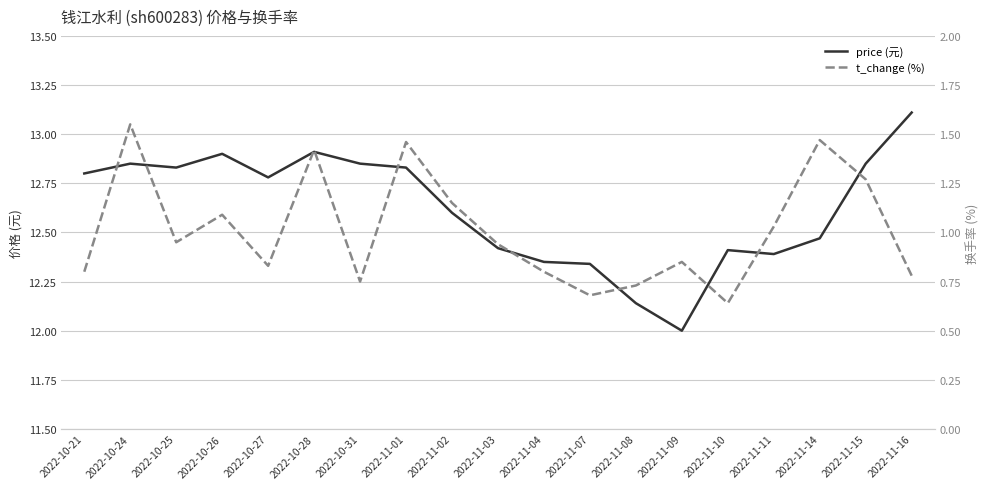

True or false: t_change (%) and price (元) intersect in this chart.

False